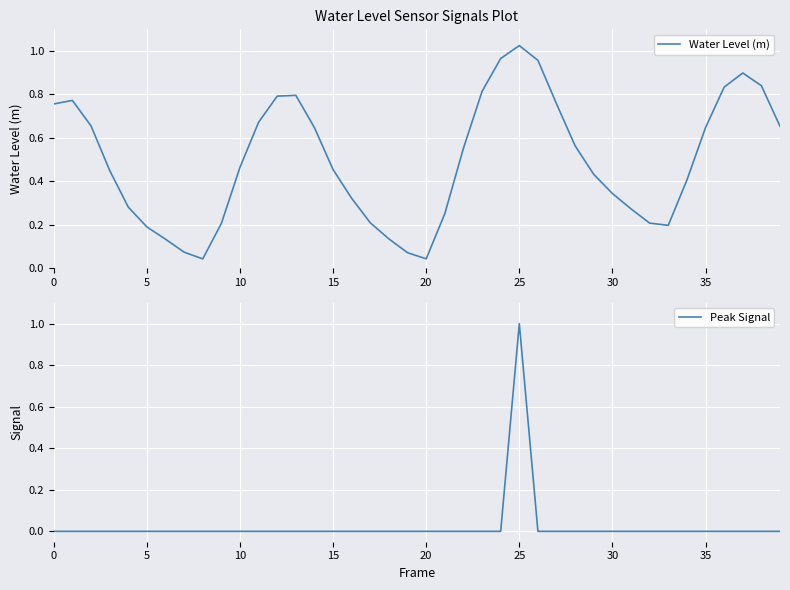

How many lines are shown in the chart?

2